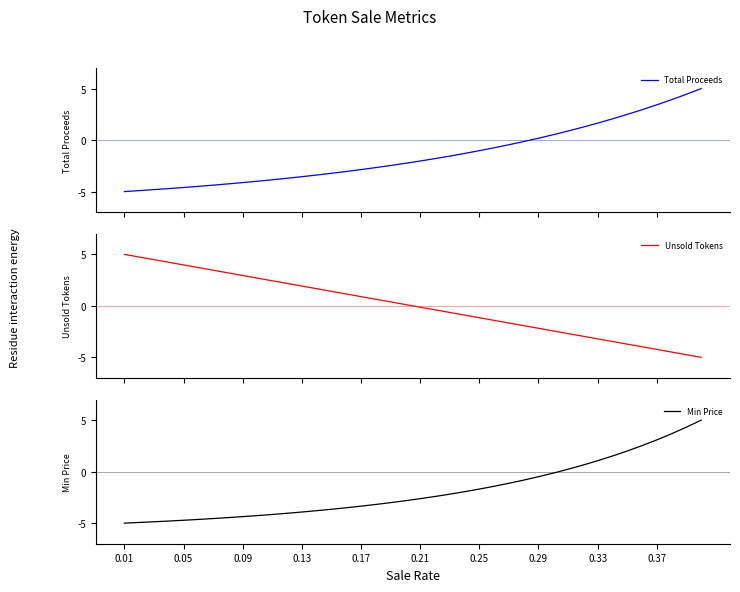

The Min Price series shows 3.1 at 0.37. True or false?

True